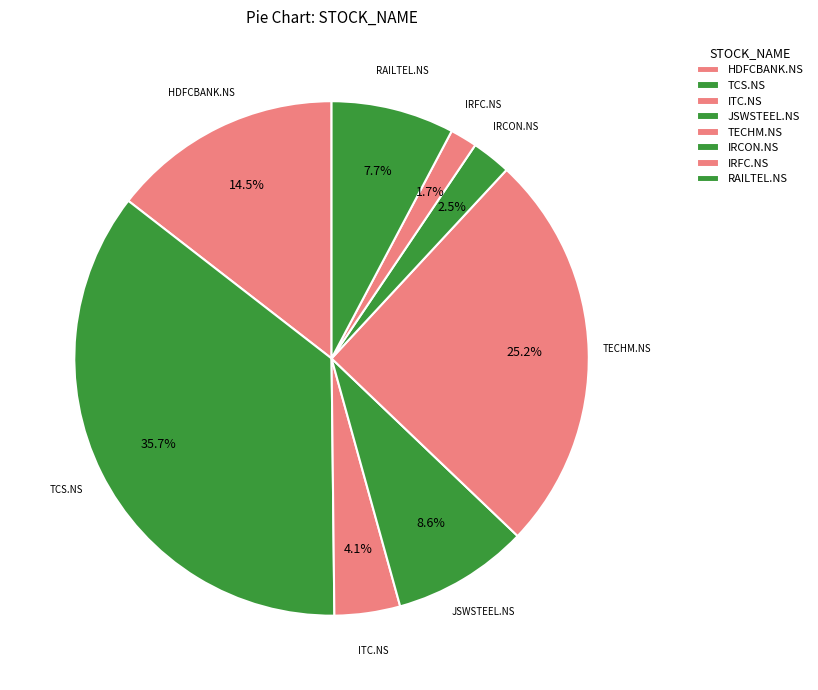

Is it true that JSWSTEEL.NS is 1% of the pie?

False